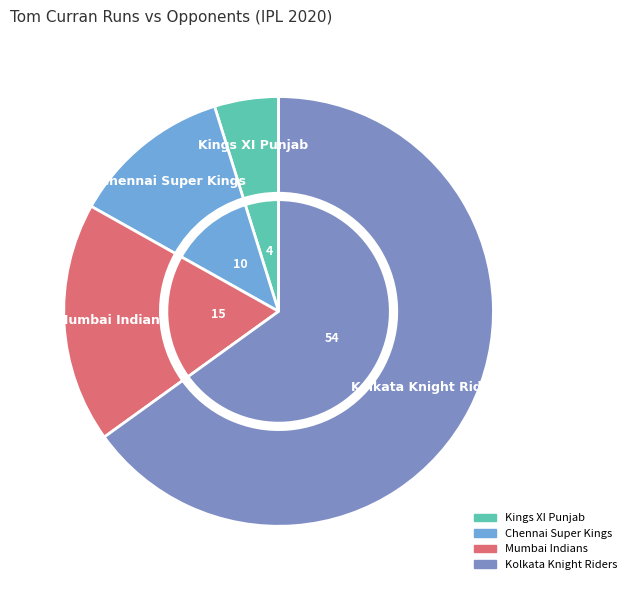

To the nearest percent, what is the difference between the Chennai Super Kings and Kings XI Punjab slice percentages?

7%